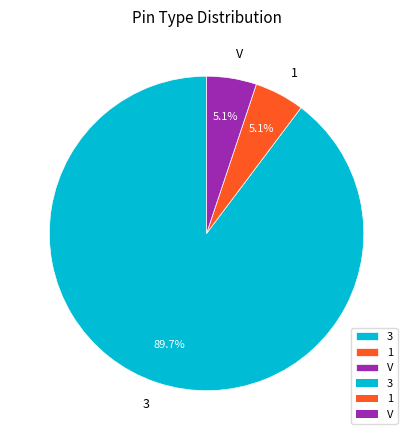

What portion of the pie excludes V?

94.9%